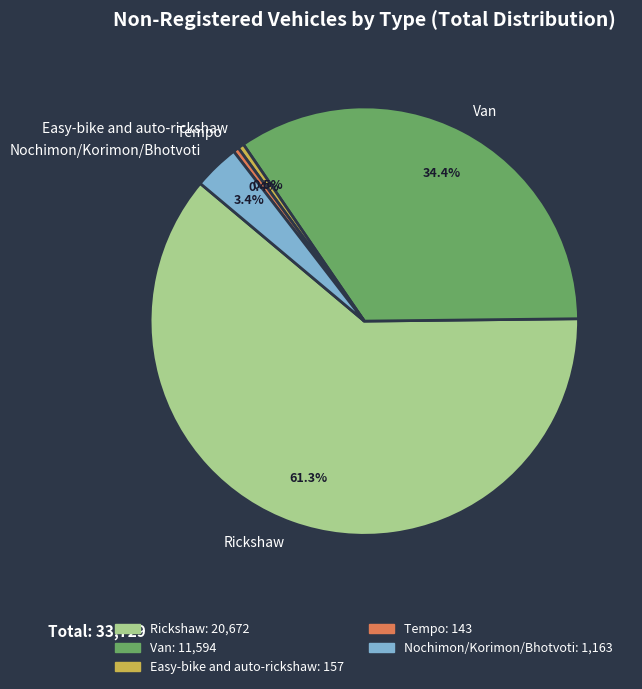

How many segments does this pie chart have?

5